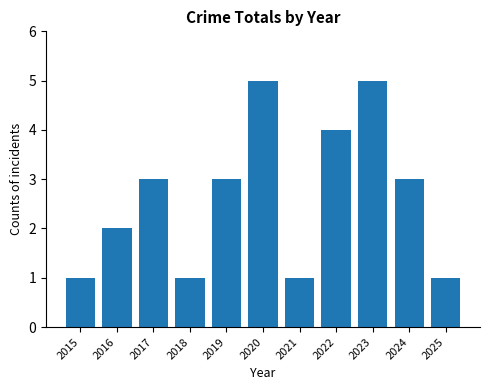

What is the value of the 7th bar from the left?

1